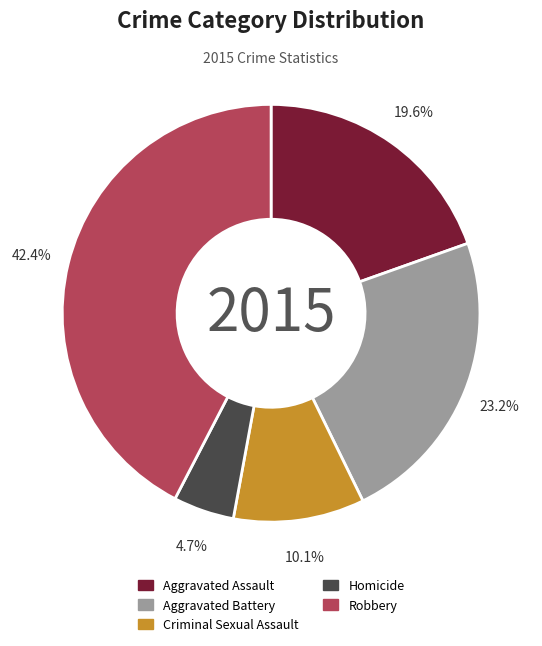

True or false: Criminal Sexual Assault accounts for 10% of the total.

True